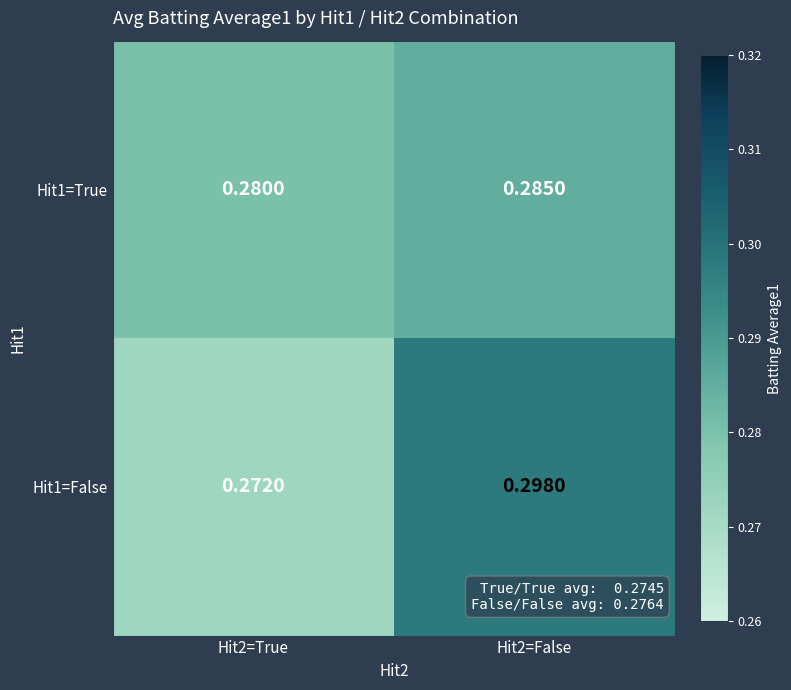

Reading right to left, list all the values displayed in this chart.

Hit1=True: Hit2=False=0.3	Hit2=True=0.3
Hit1=False: Hit2=False=0.3	Hit2=True=0.3